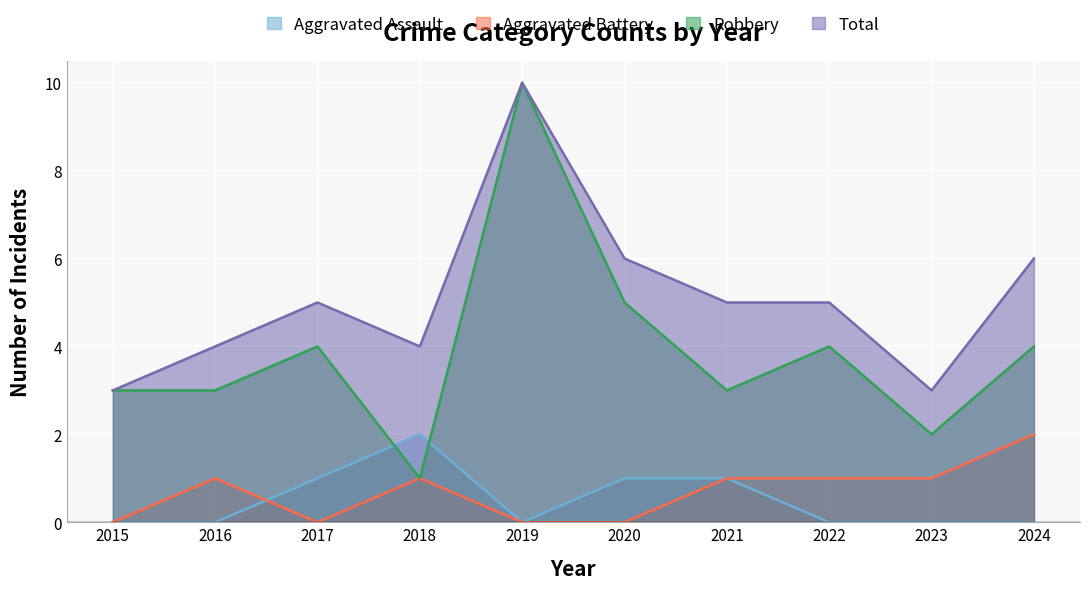

In Aggravated Assault, how many points are lower than both neighbors (excluding endpoints)?

1